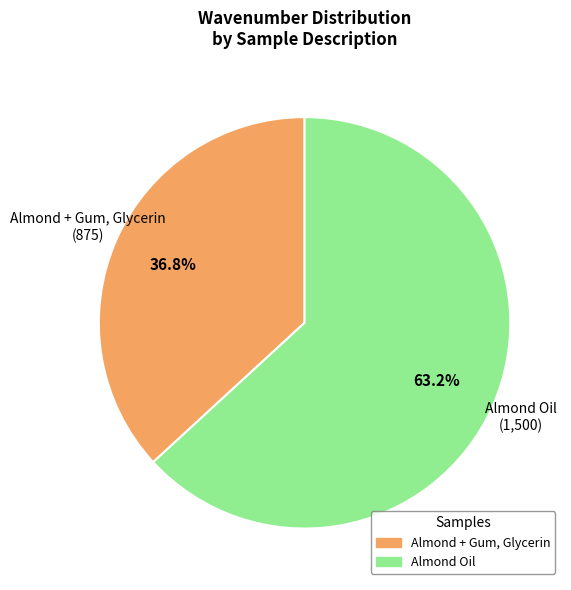

Which has a higher value, Almond + Gum, Glycerin or Almond Oil?

Almond Oil